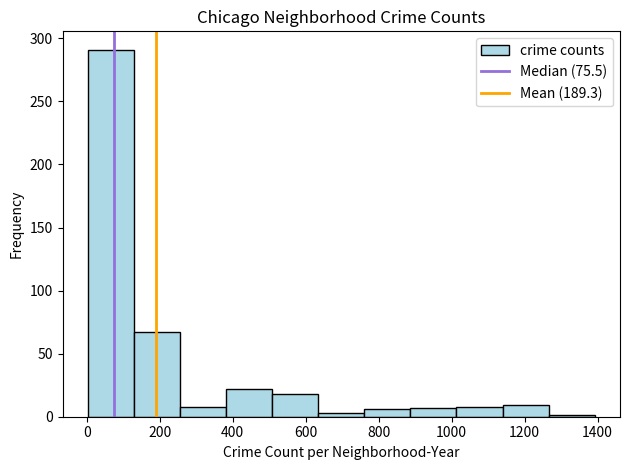

How tall is the bar that spans 380 to 500 on the x-axis? Neither the bar edges nor the heights are printed on the chart, so give them approximately, as read against the axes.

20